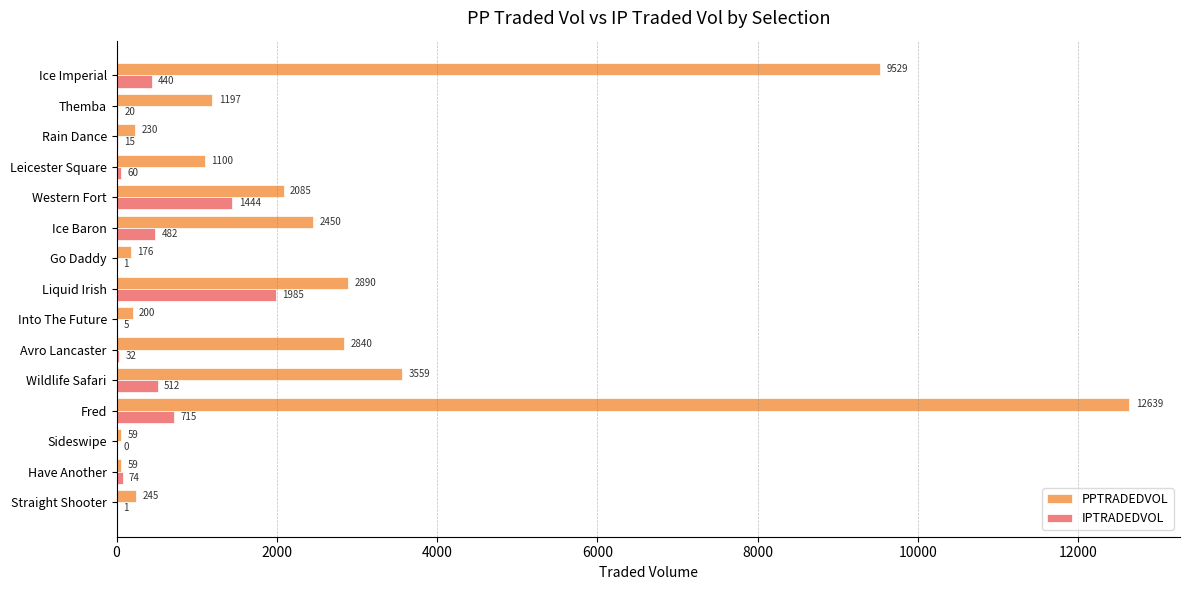

What are all the series names shown in the legend?

PPTRADEDVOL, IPTRADEDVOL